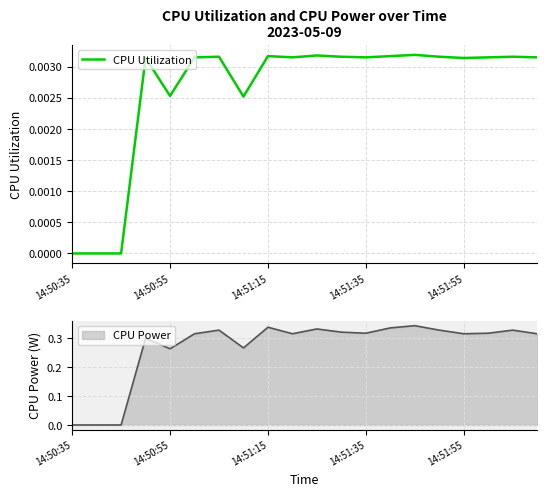

Count the values in the range 0 to 1.

20